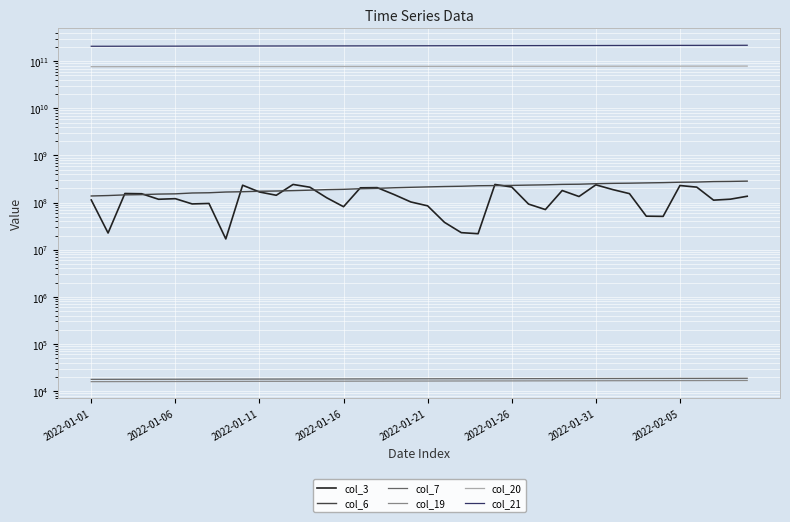

The col_19 series shows 16661 at 34. True or false?

True